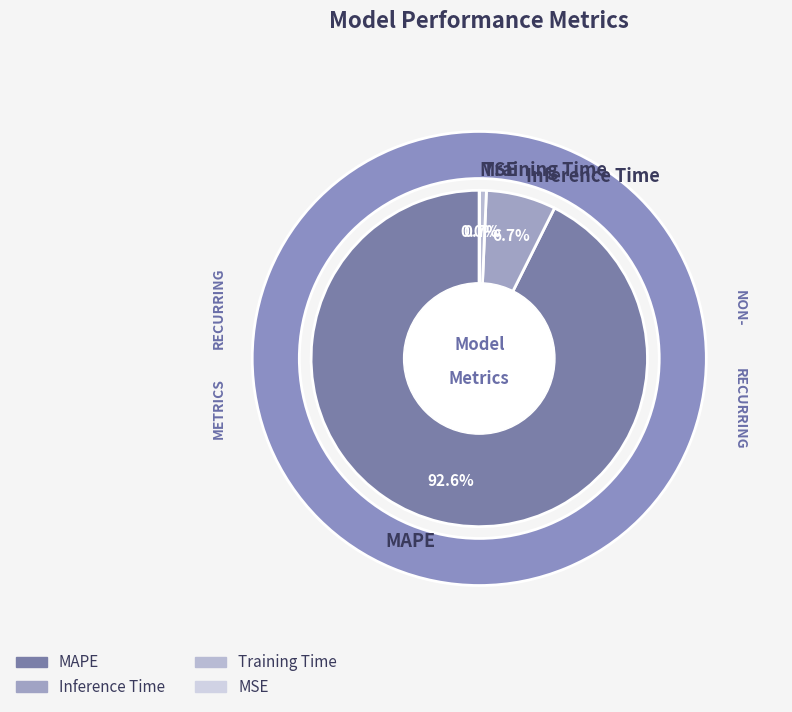

Which slice is the largest?

MAPE